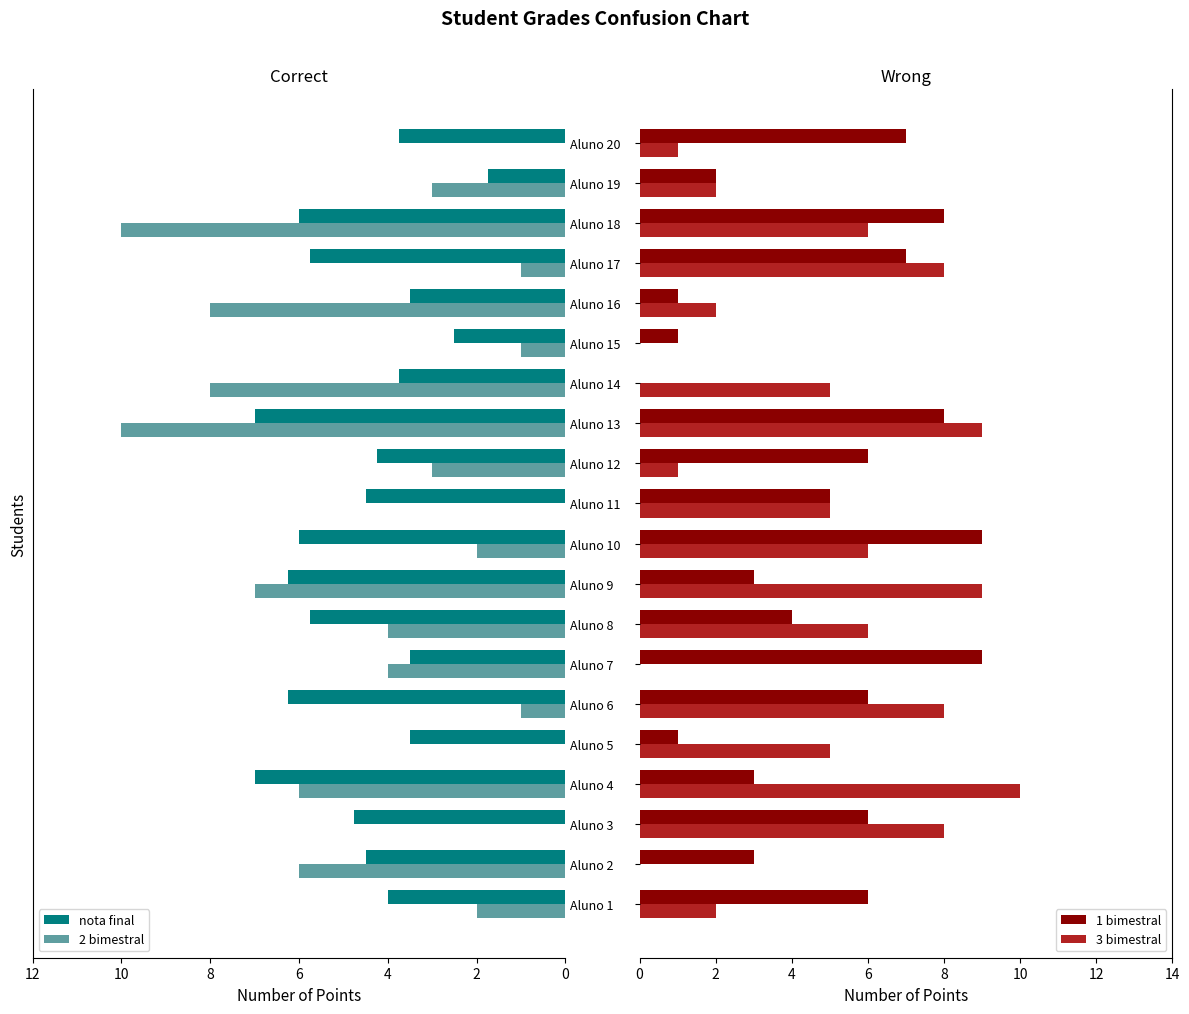

Are the bars horizontal?

Yes